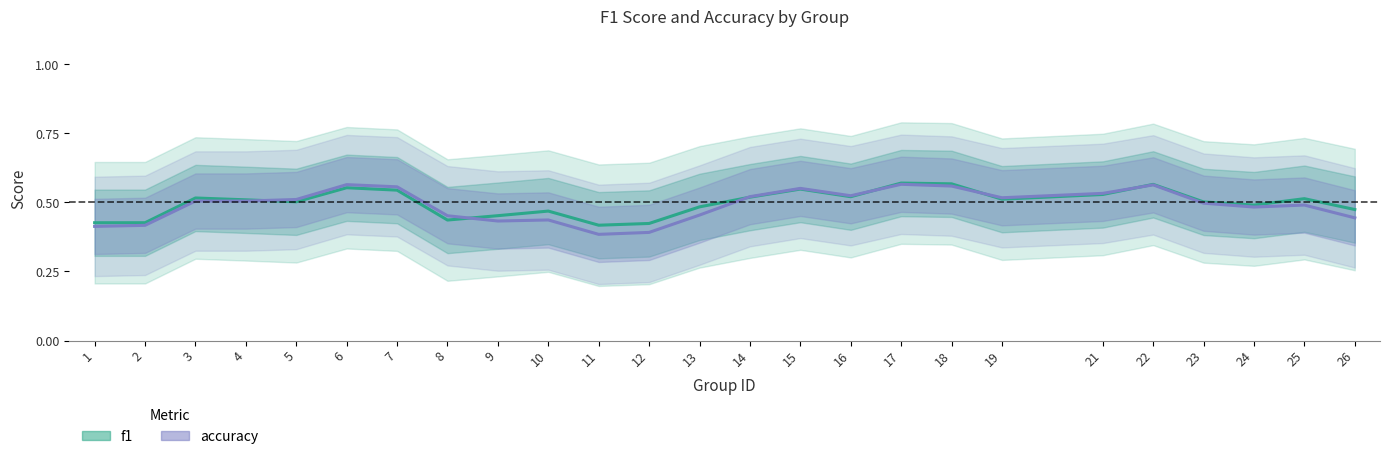

How many interior local peaks does the f1 series have?

7